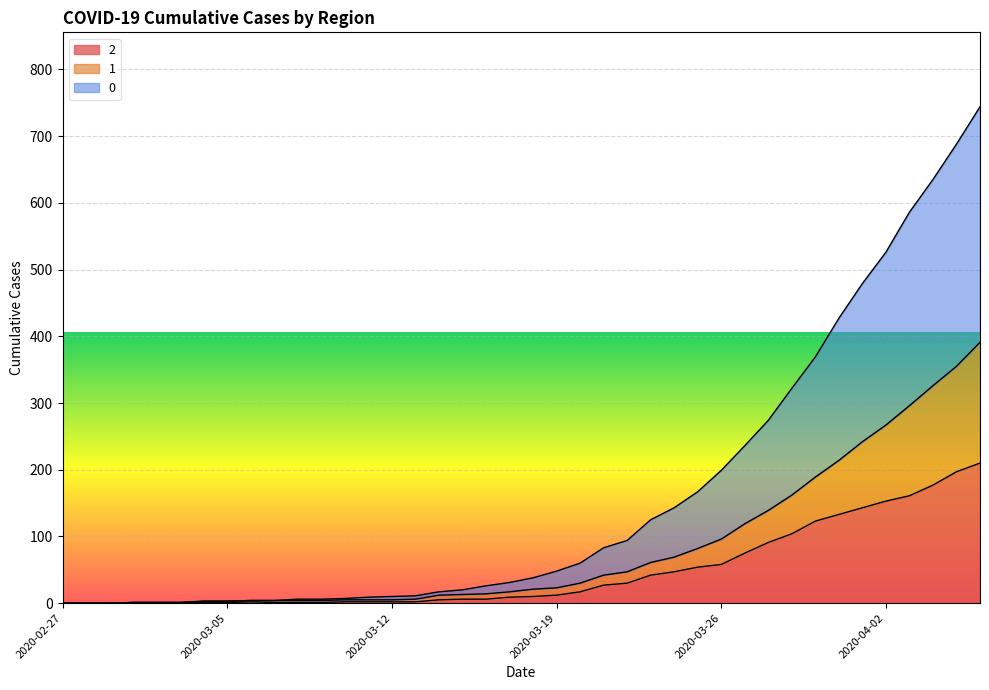

At which label is 2 closest to 105?

2020-03-29